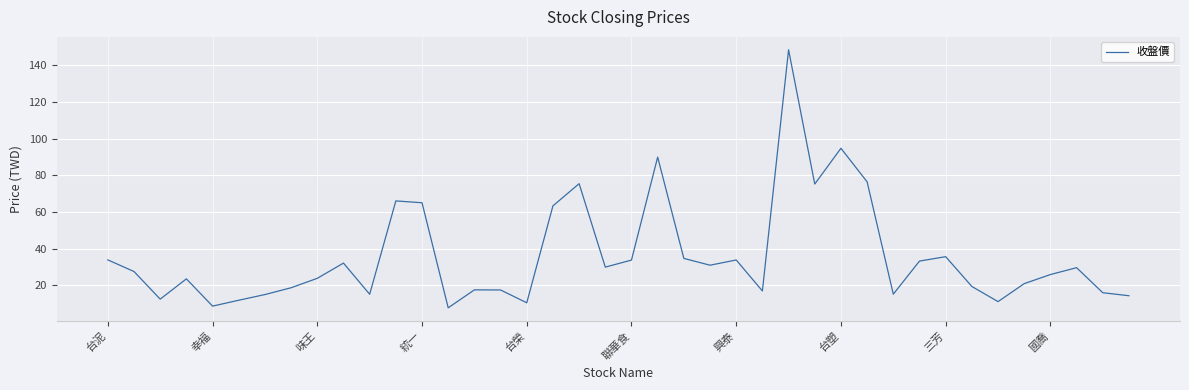

What is the maximum value shown in the chart?

148.5